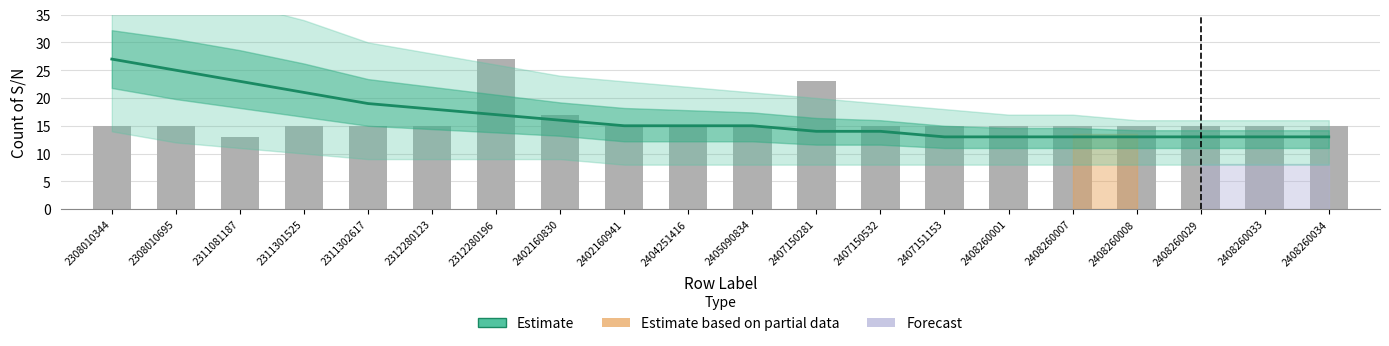

Which series changed the most between 2311302617 and 2402160941?

Estimate